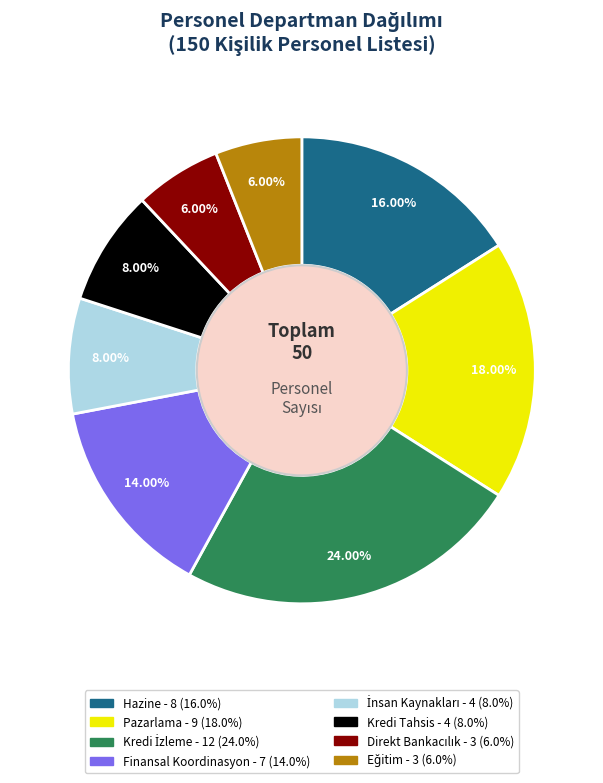

How many slices are in this pie chart?

8